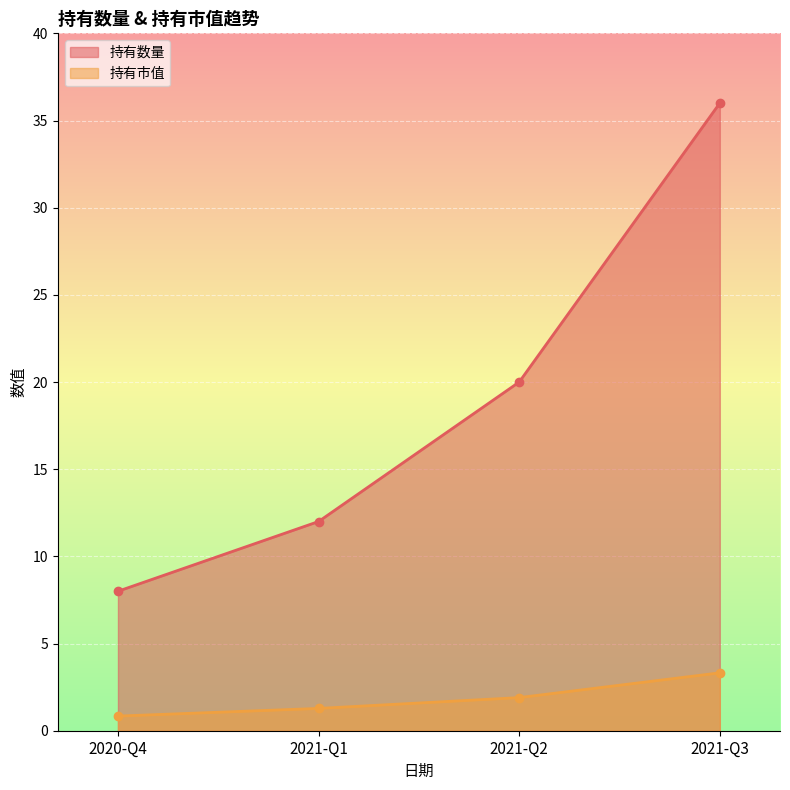

What is the difference between the 持有数量 values at 2020-Q4 and 2021-Q2?

12.0